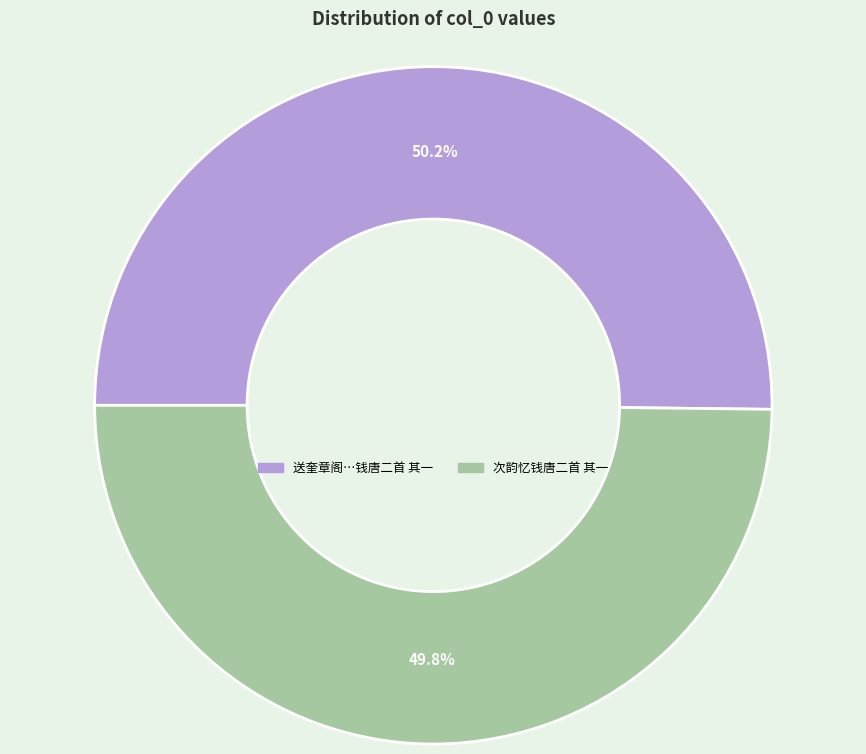

Does any single category account for the majority?

Yes